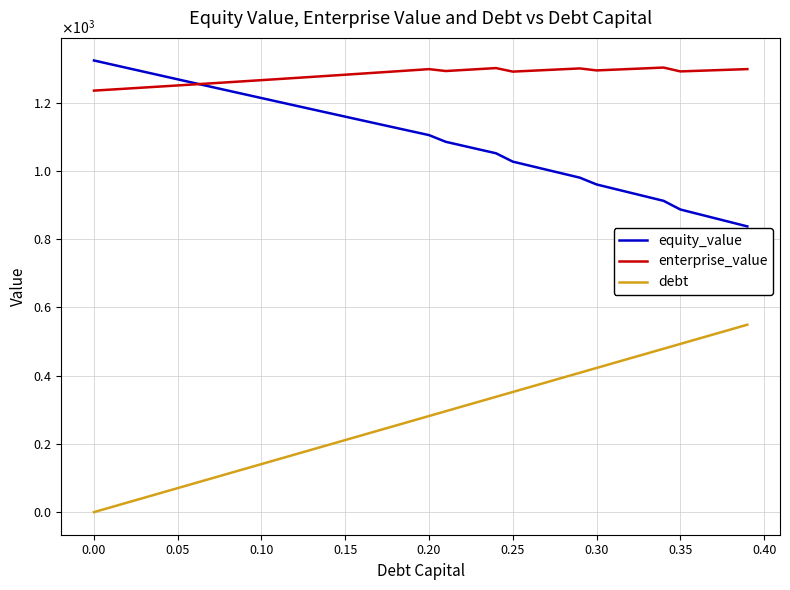

What is the value of the equity_value point at the 29th from the left?

991.6